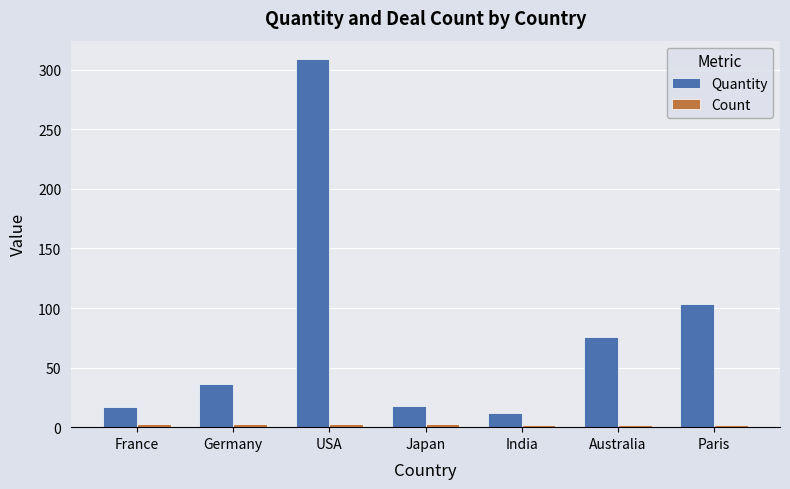

Which series has the largest range (max minus min)?

Quantity